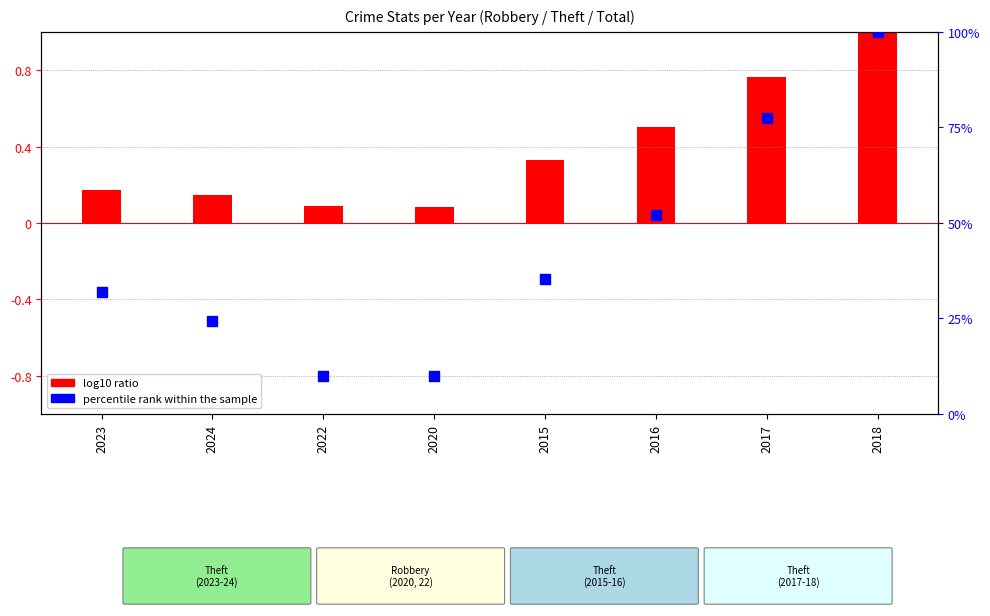

What is the ratio of the value at 2020 to the value at 2017?

0.1